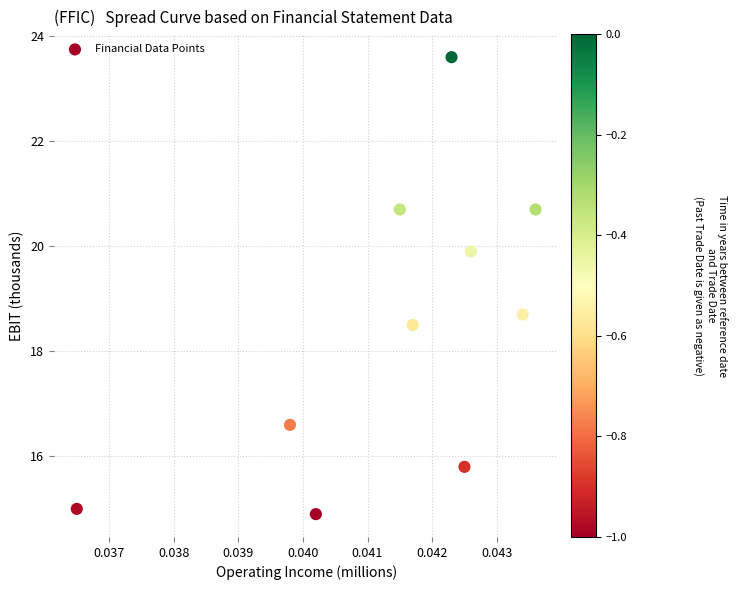

What Y value in the scatter plot is closest to 19?

18.7